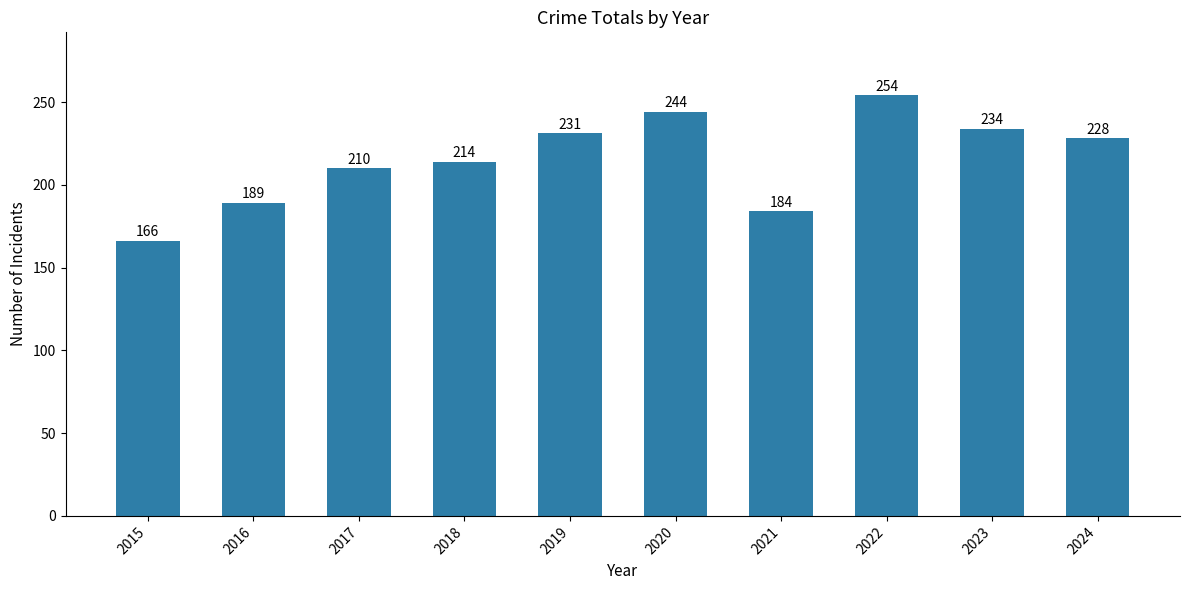

What is the sum of the values at 2020 and 2019?

475